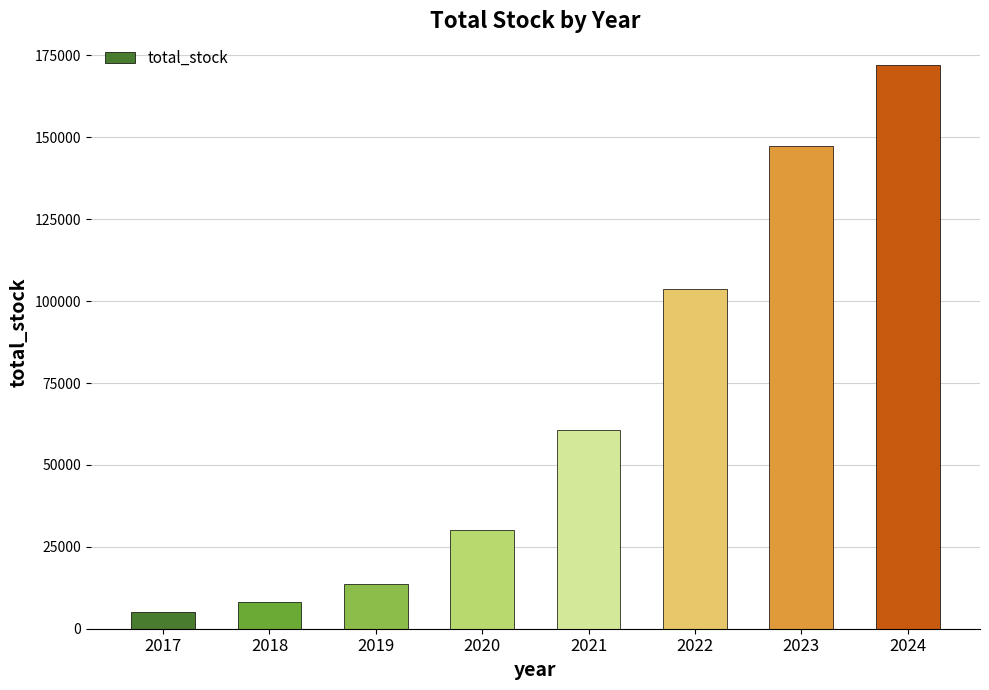

What is the change in value from 2020 to 2021?

+30545.8